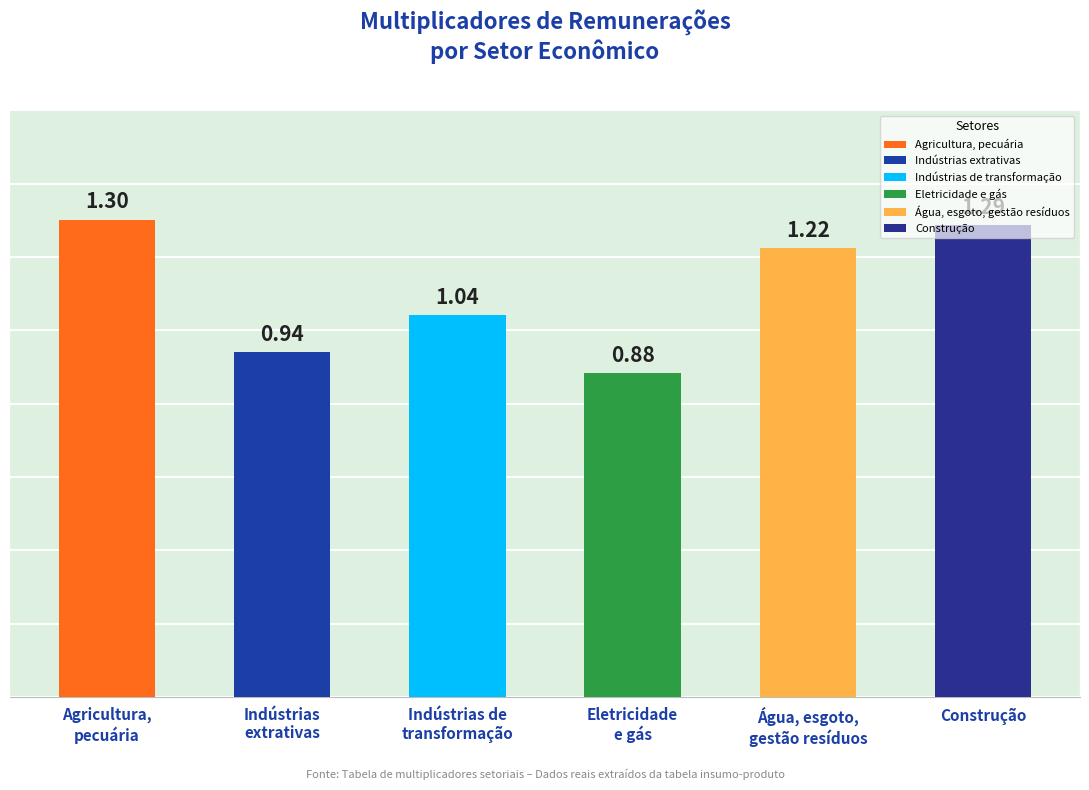

What is the label of the 1st bar from the right?

Construção